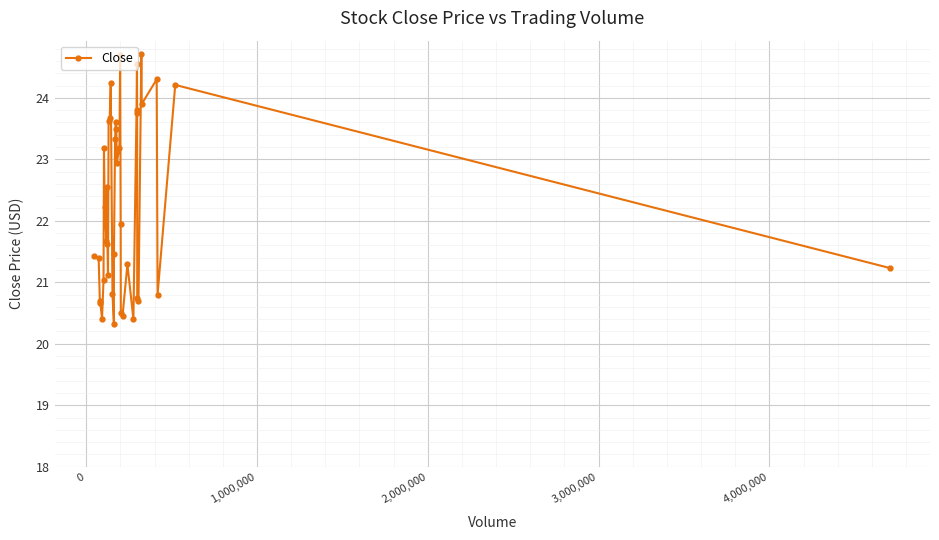

Reading right to left, list all the values displayed in this chart.

21.2	24.2	20.8	24.3	23.9	24.7	20.7	20.8	23.8	24.5	23.8	20.4	21.3	20.5	20.5	22.0	24.7	23.2	22.9	23.5	23.6	23.3	21.5	20.3	20.8	24.2	23.7	23.6	21.1	21.6	22.5	21.7	22.2	23.2	21.0	20.4	20.7	20.7	21.4	21.4